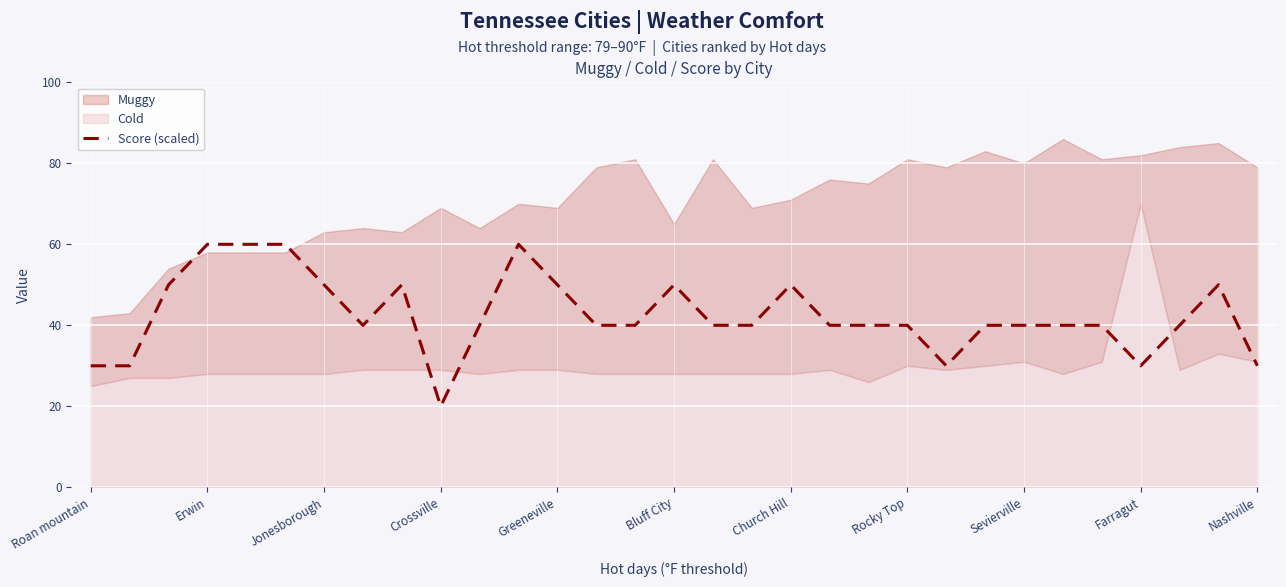

What is the value of the 18th point from the left?

40.0